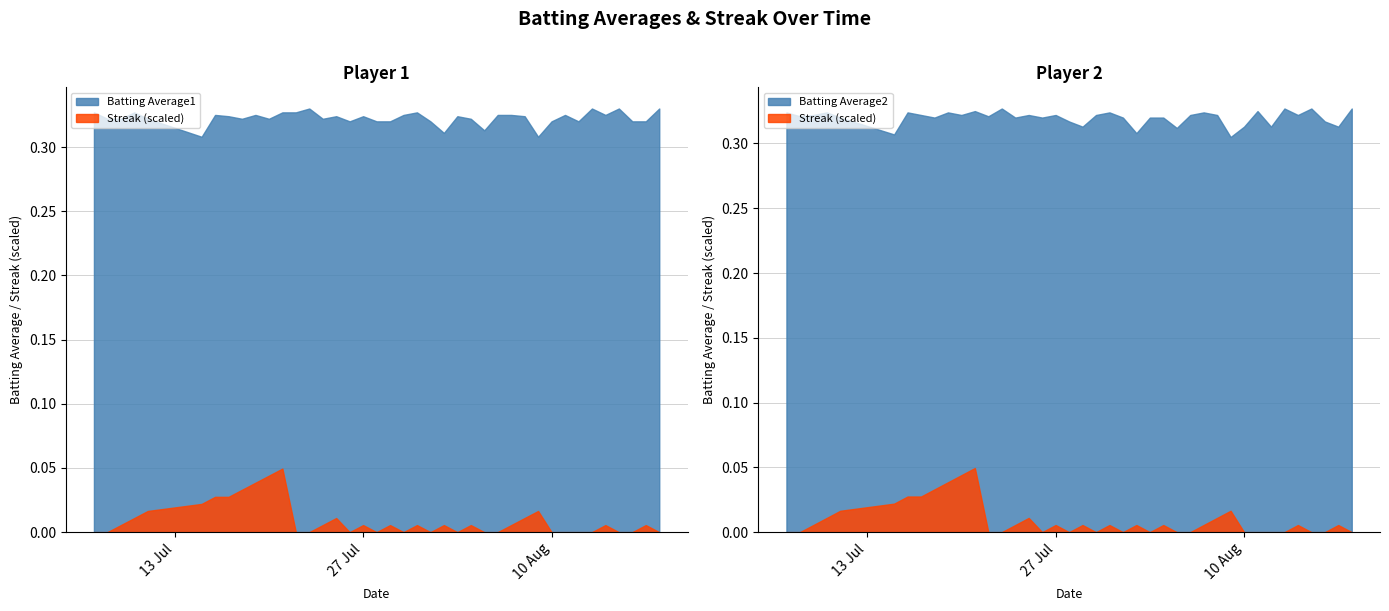

Count the Streak values in the range 0 to 4.

31